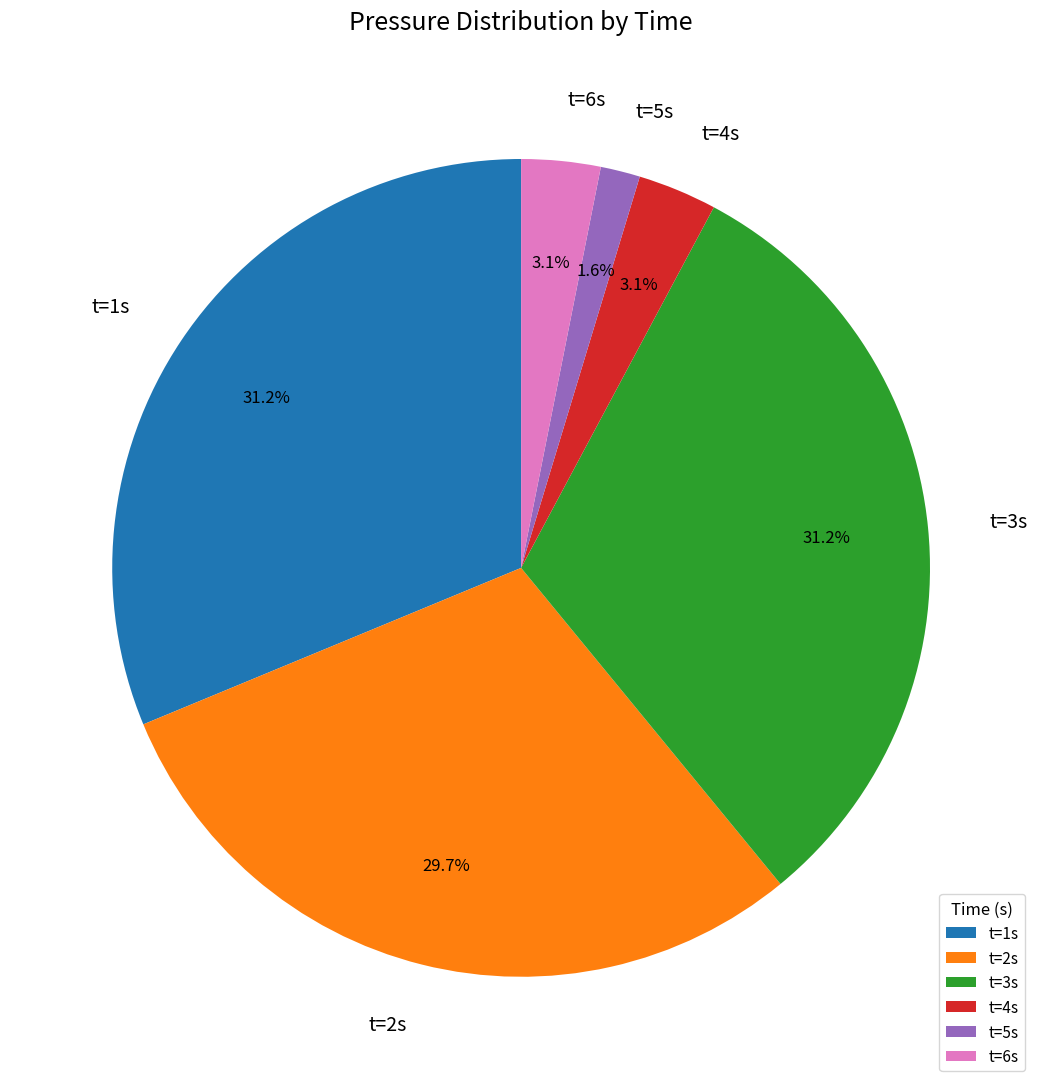

To the nearest percent, what is the difference between the largest and smallest slice percentages?

30%